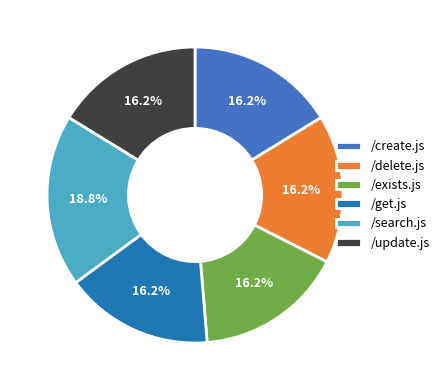

What is the largest slice in the pie chart?

/search.js